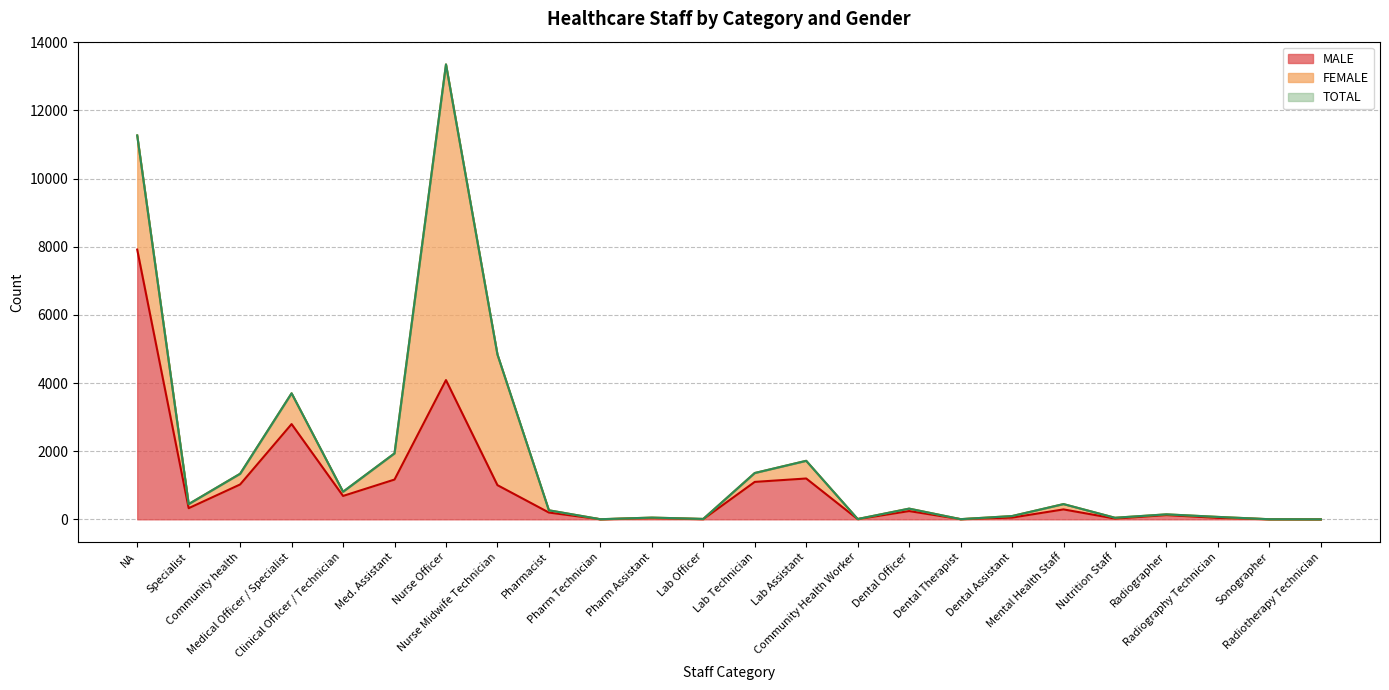

At which label is MALE closest to 3957?

Nurse Officer